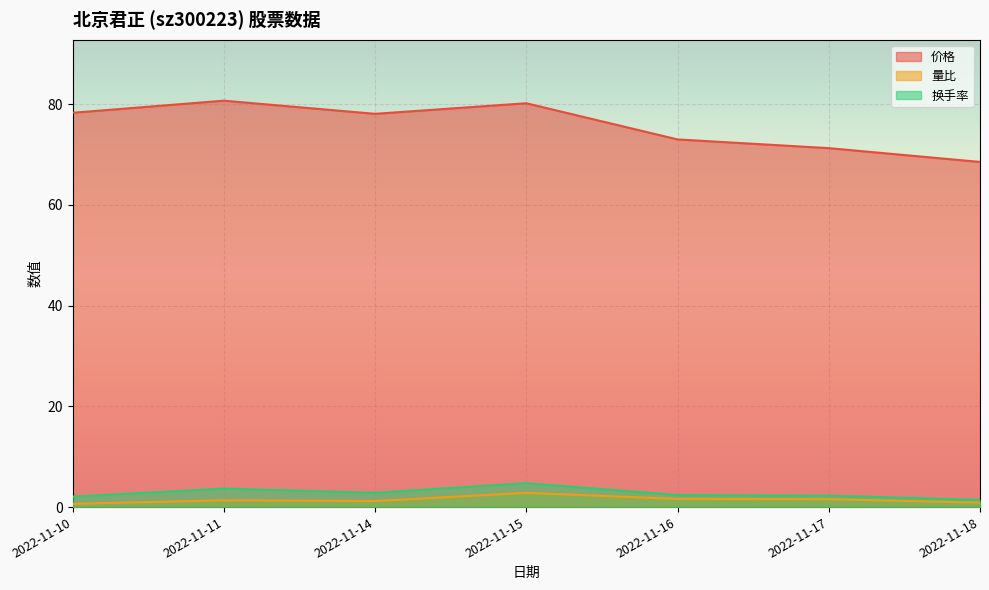

Reading left to right, extract all data points from this chart.

价格: 2022-11-10=78.3	2022-11-11=80.7	2022-11-14=78.1	2022-11-15=80.2	2022-11-16=73.0	2022-11-17=71.2	2022-11-18=68.5
量比: 2022-11-10=0.7	2022-11-11=1.3	2022-11-14=1.2	2022-11-15=2.8	2022-11-16=1.6	2022-11-17=1.6	2022-11-18=0.9
换手率: 2022-11-10=2.1	2022-11-11=3.7	2022-11-14=2.8	2022-11-15=4.8	2022-11-16=2.4	2022-11-17=2.3	2022-11-18=1.4